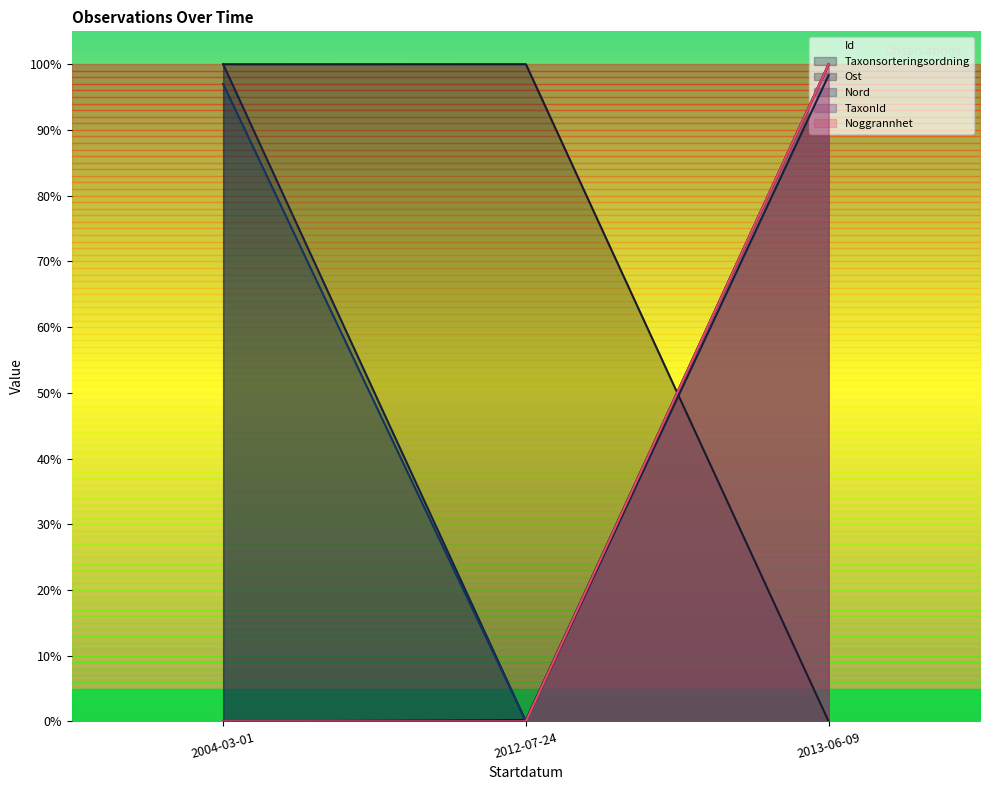

True or false: Taxonsorteringsordning has a value of 1.0 at 2004-03-01.

True